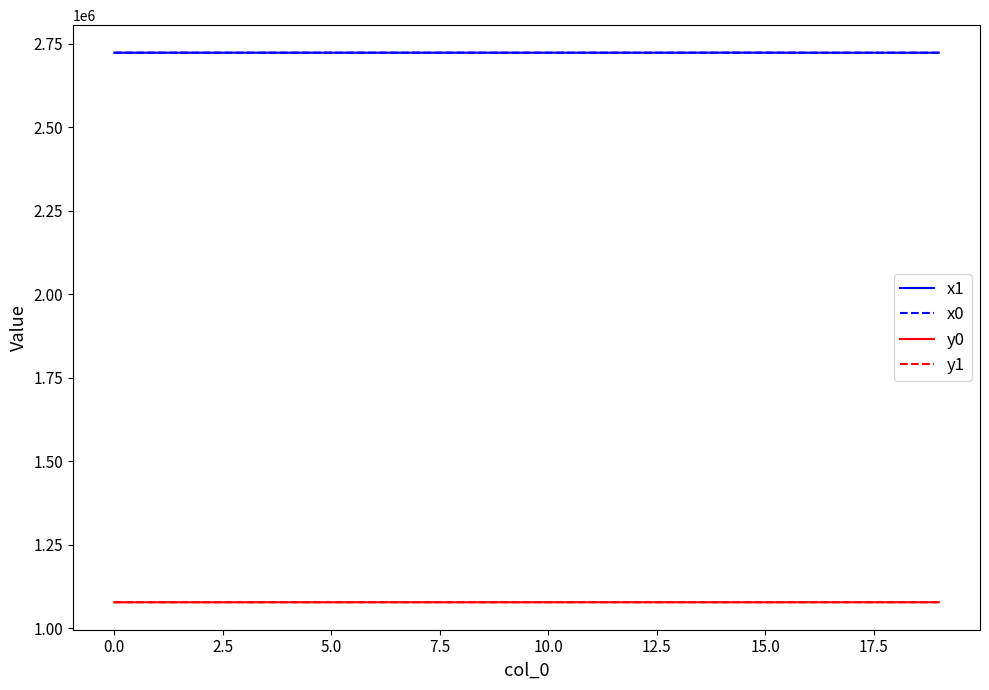

What is the greatest value displayed?

2723631.5